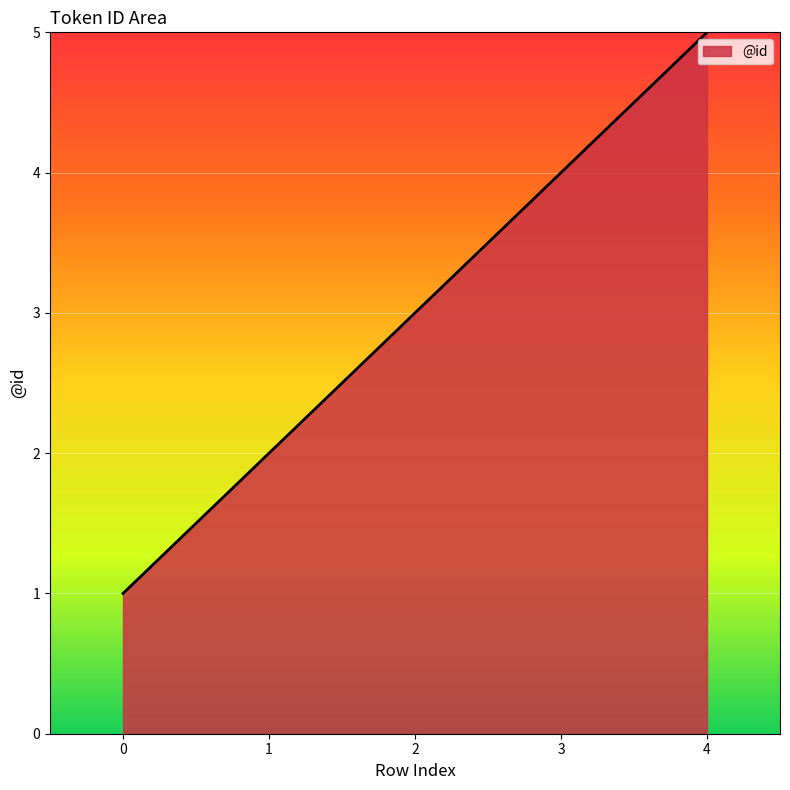

Read the value at 0.

1